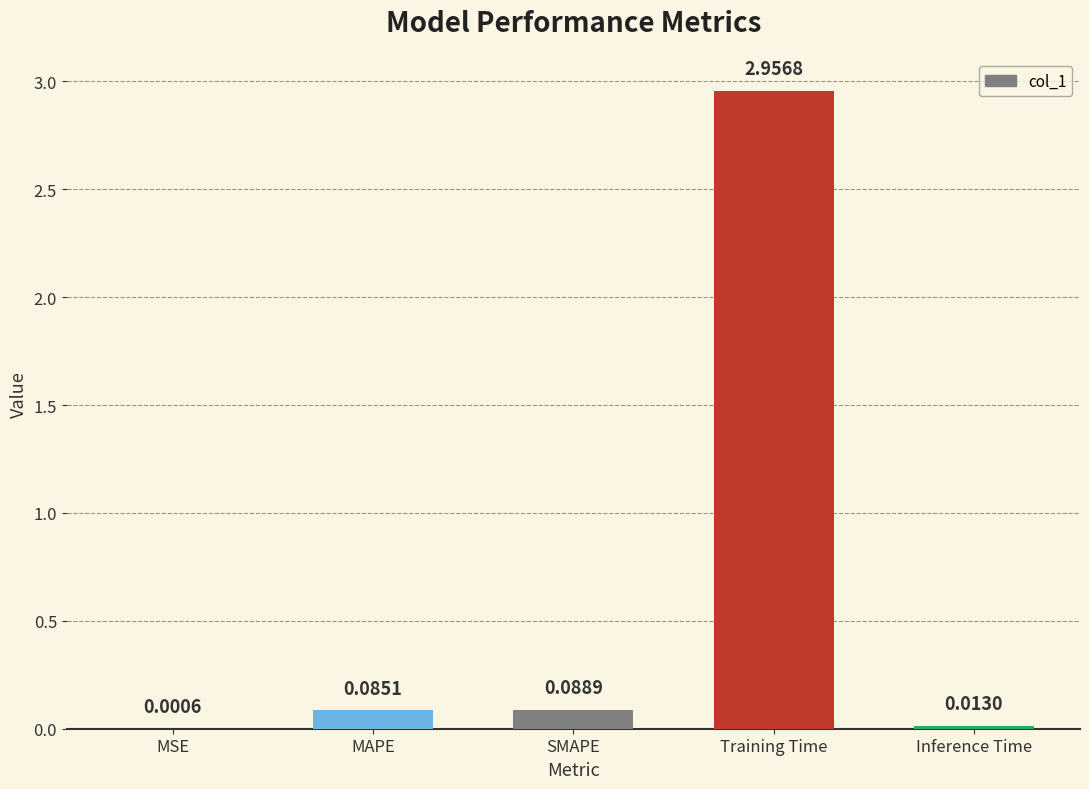

Which category has the highest value across all series?

Training Time